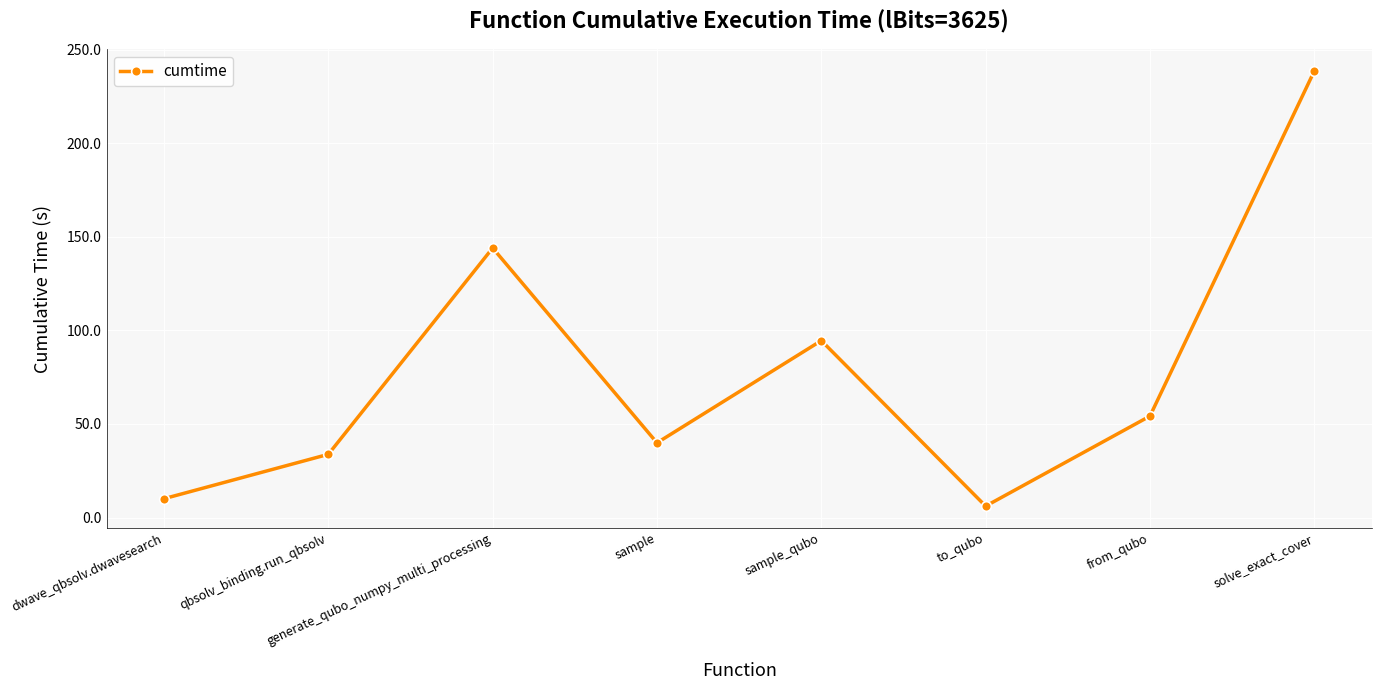

The value at solve_exact_cover is 389.4. True or false?

False